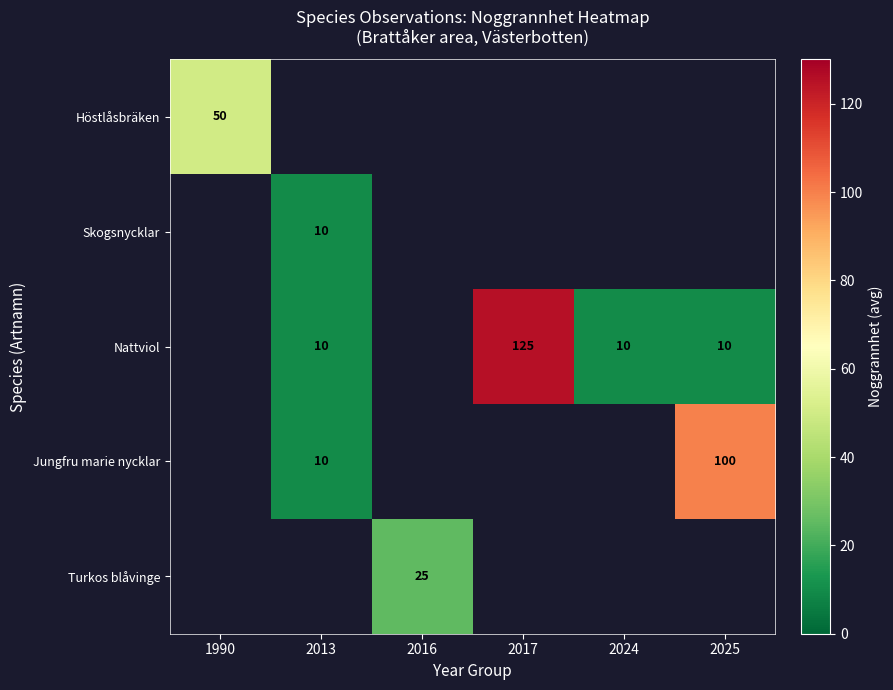

Which label corresponds to the smallest value in the chart?

2013